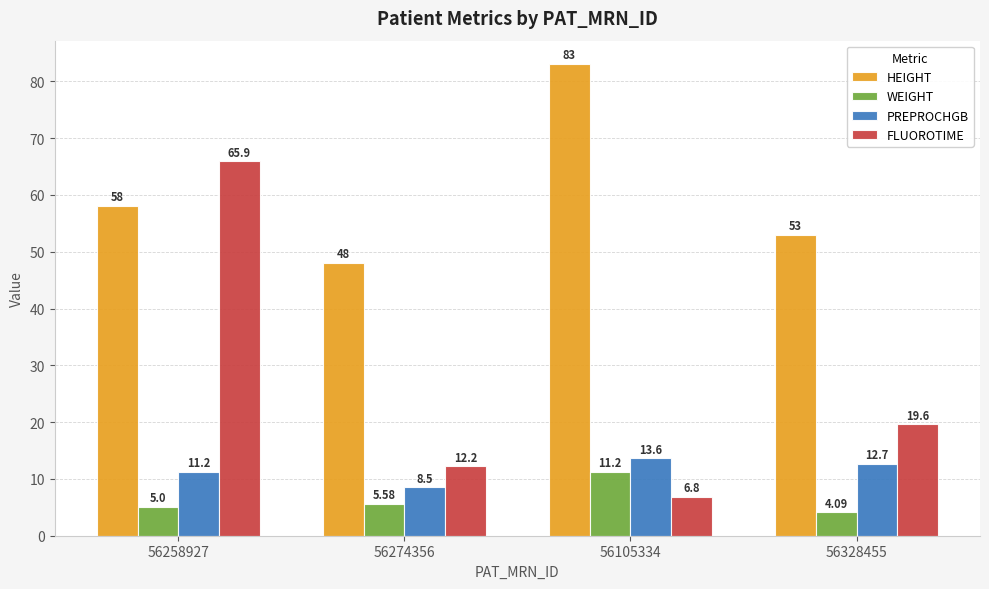

What is the spread (max minus min) of values at 56328455?

48.9